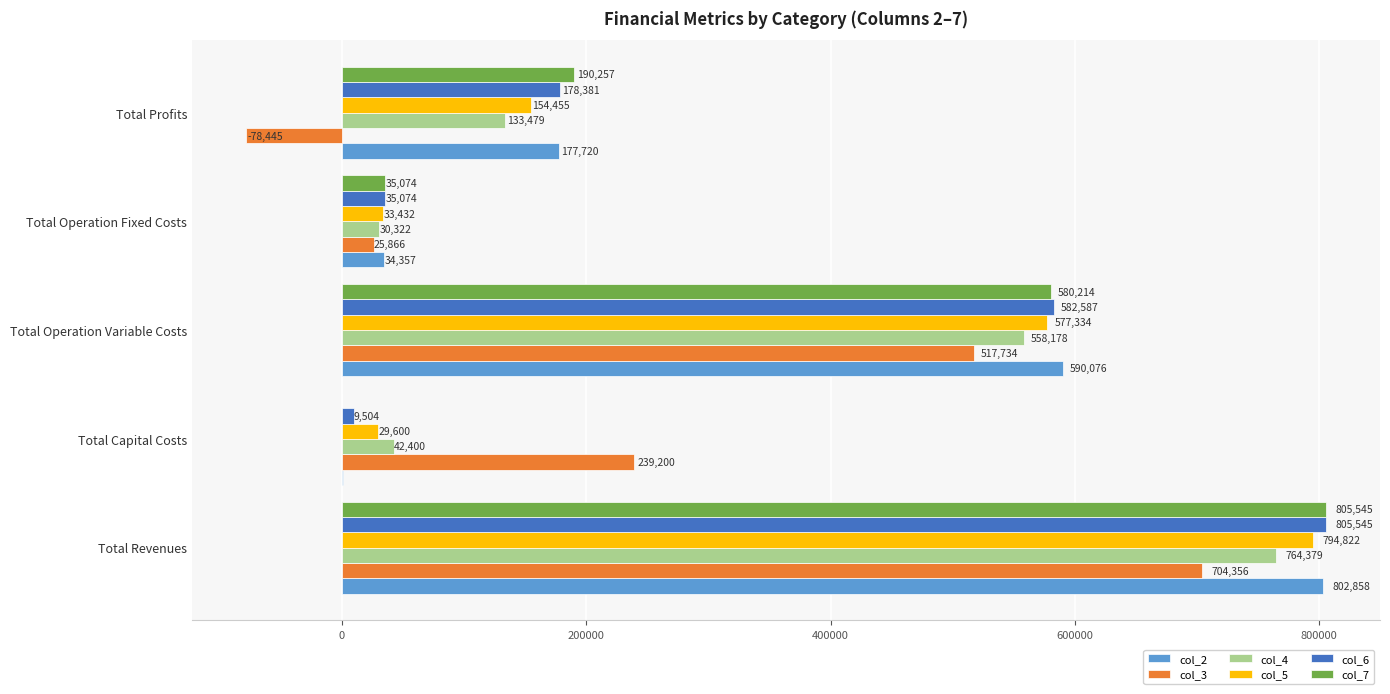

What is the sum of all col_7 values?

1611090.5